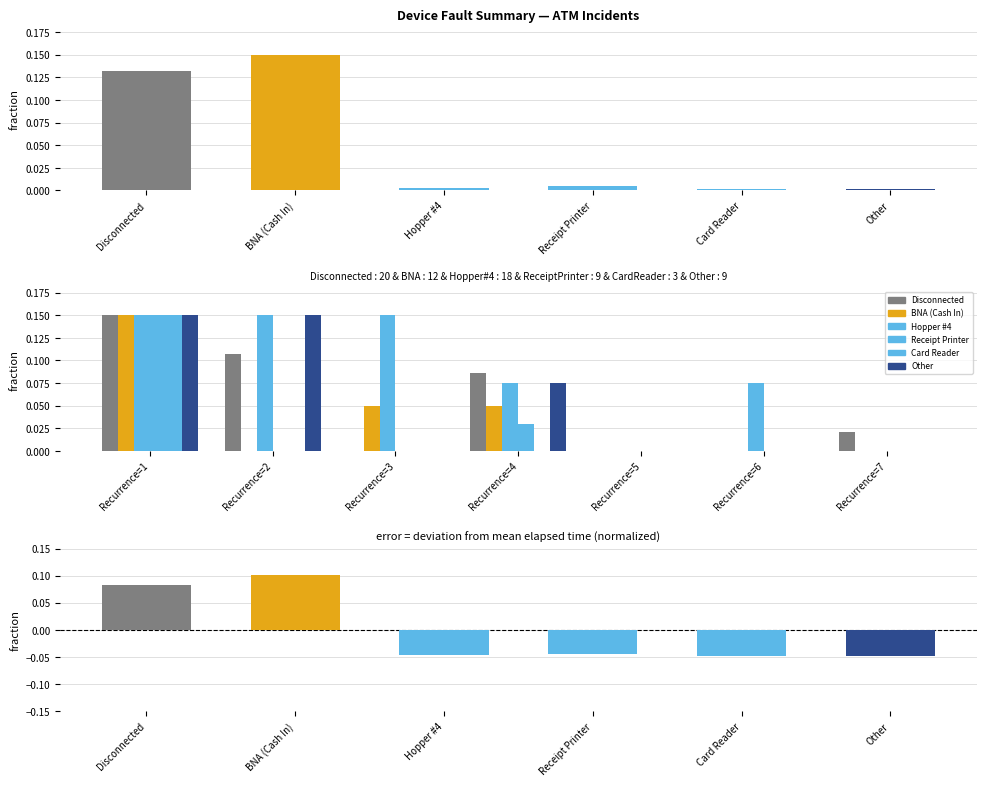

What is the label of the 2nd bar from the left?

BNA (Cash In)